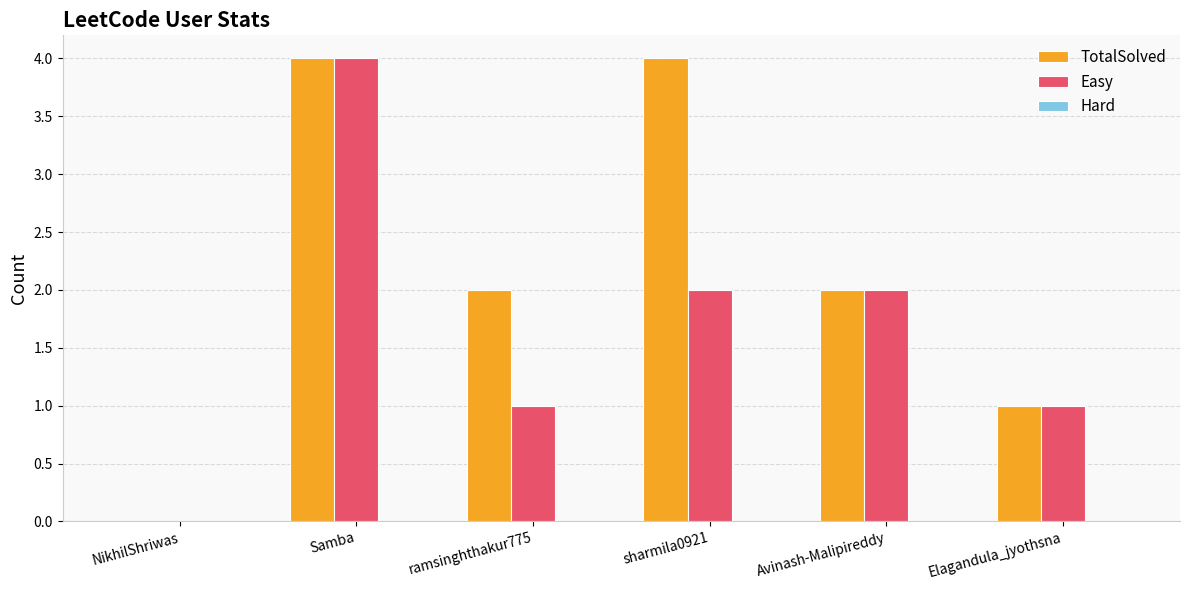

What is the maximum value shown in the chart?

4